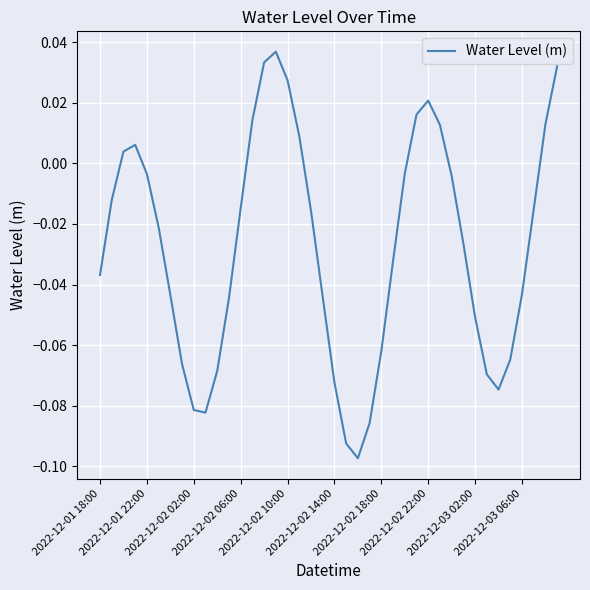

How many lines are shown in the chart?

1